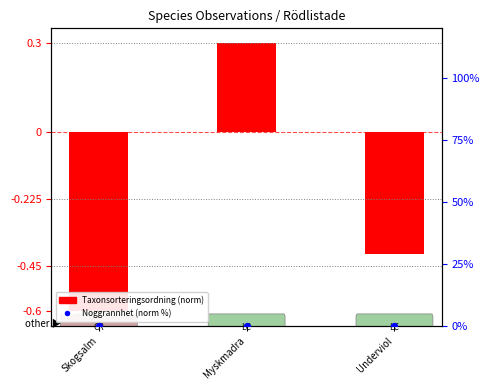

Which series reaches the maximum Y coordinate?

Taxonsorteringsordning (norm)